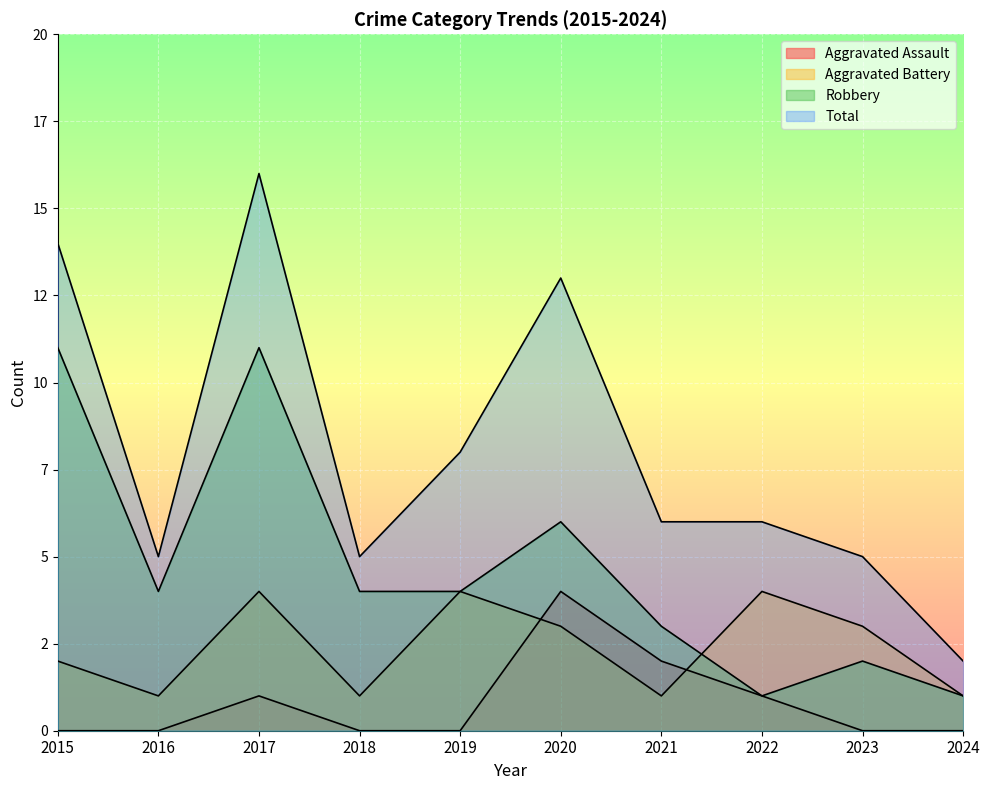

Which category has the highest value in the Aggravated Battery series?

2017